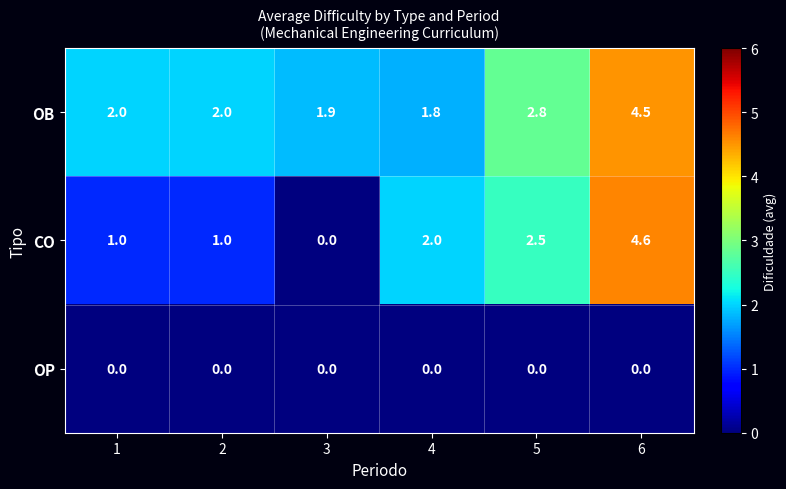

What is the difference between the maximum and second lowest values in the OB series?

2.6